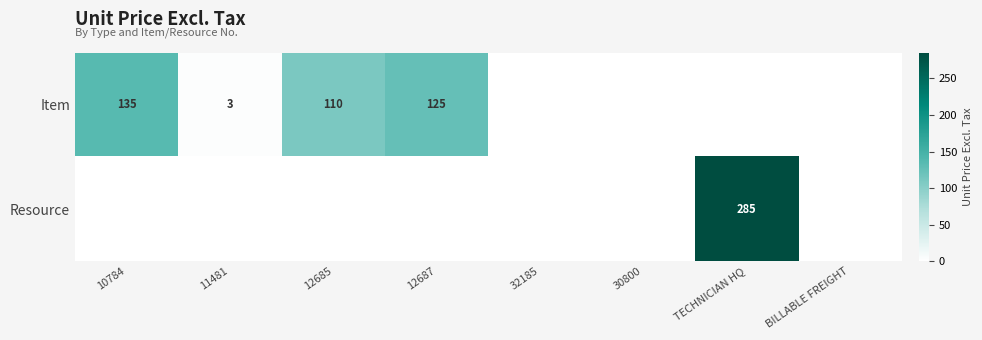

The Item series shows 110 at 12685. True or false?

True